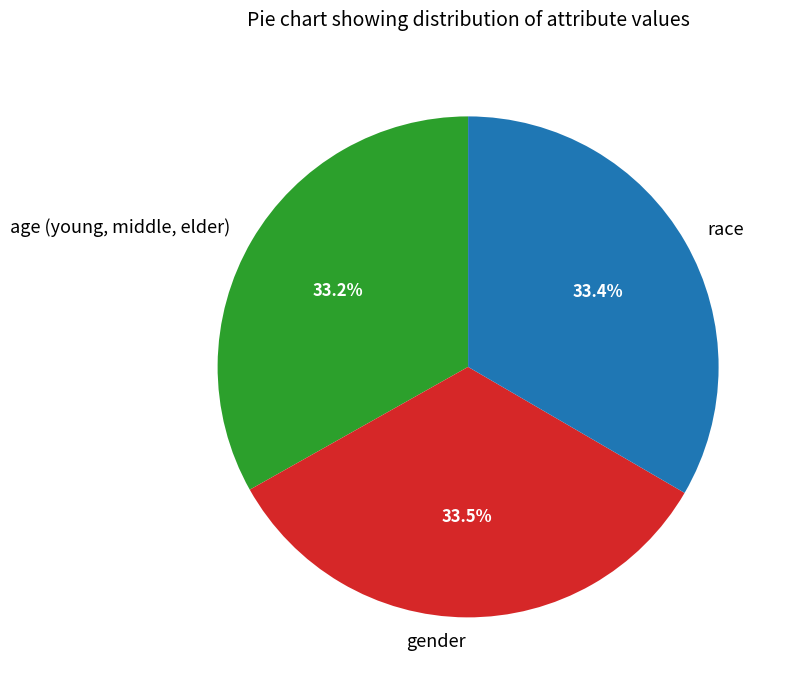

What portion of the pie excludes race?

66.6%